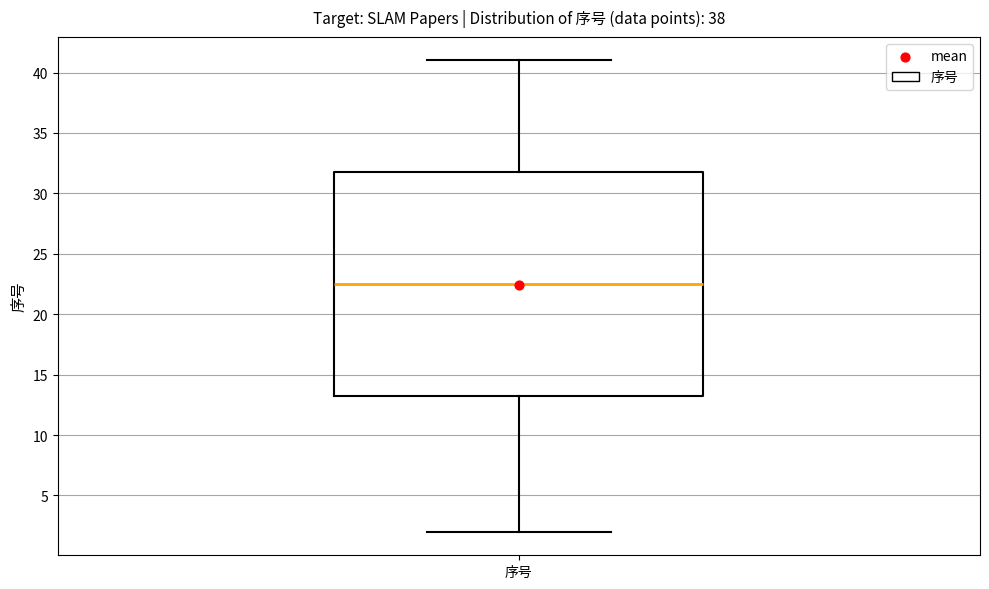

Transcribe this box plot: give where the median line is, the range the box spans, and where the two whiskers end, as read against the y-axis. The values are not printed on the chart, so give them approximately, as read against the axis.

median 22.5, box 13.5 to 32.0, whiskers 2.0 to 41.0